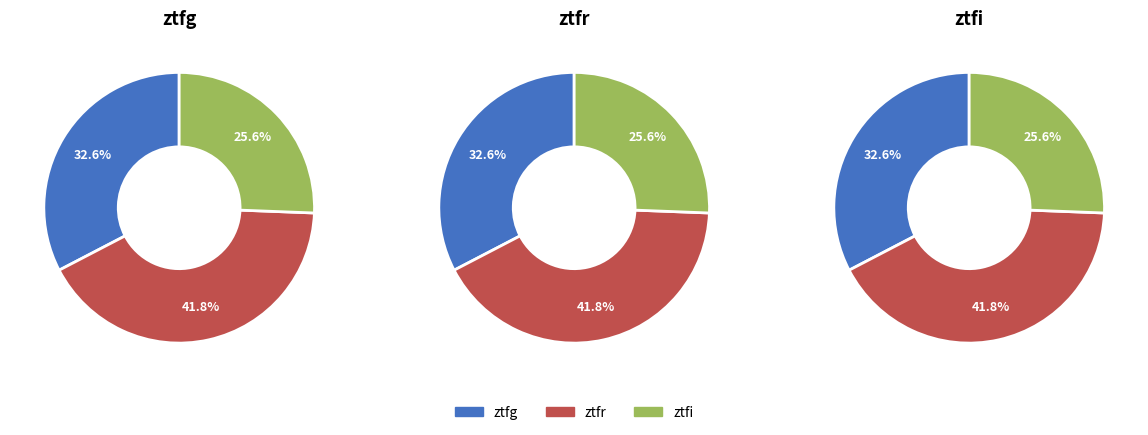

What percentage is the ztfg slice, to the nearest percent?

33%